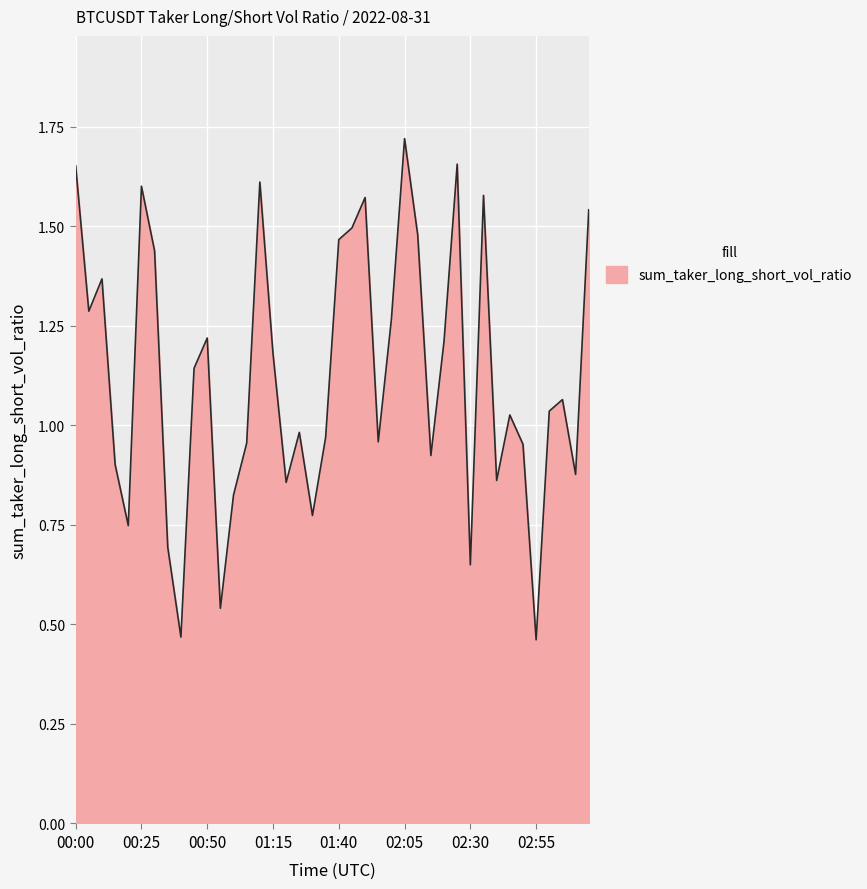

Does the chart display data point markers on the line(s)?

No